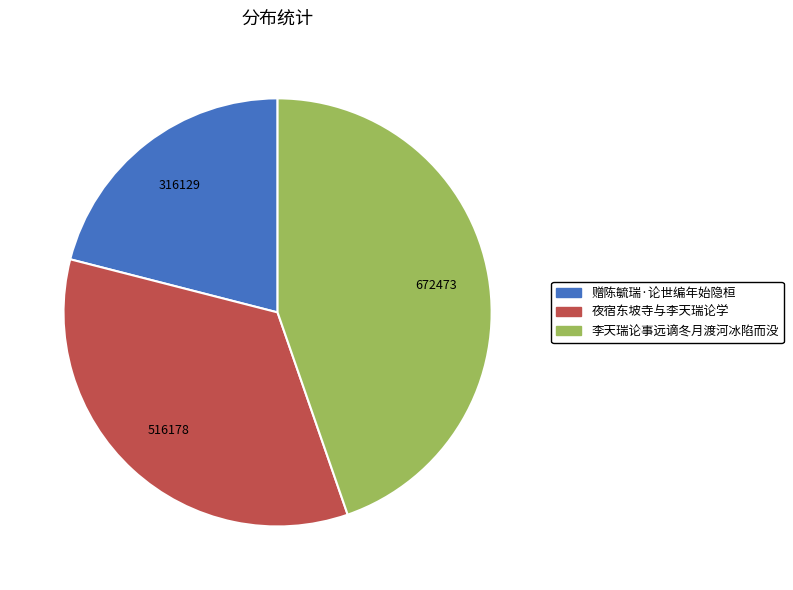

How many slices are in this pie chart?

3